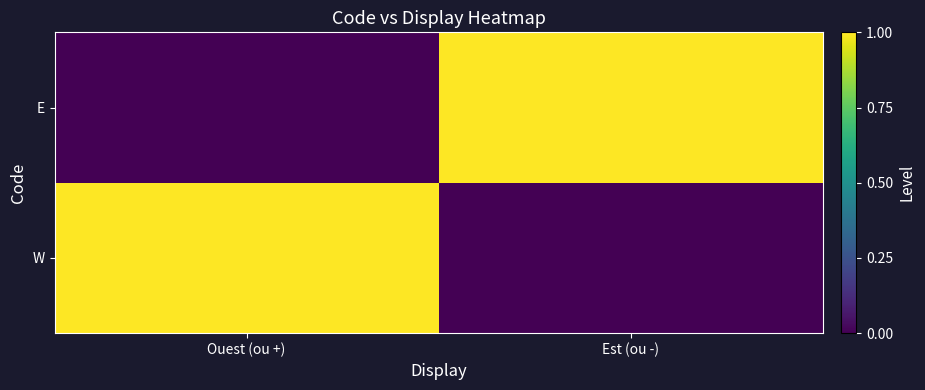

At which category is the sum across all series the highest?

Ouest (ou +)